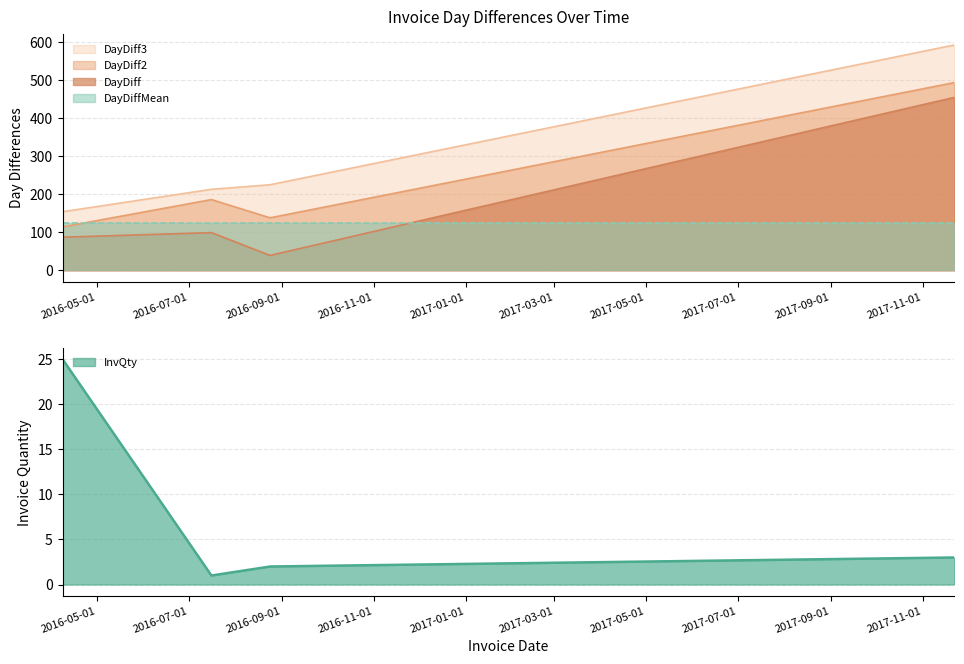

The InvQty series shows 17 at 2016-04-08. True or false?

False